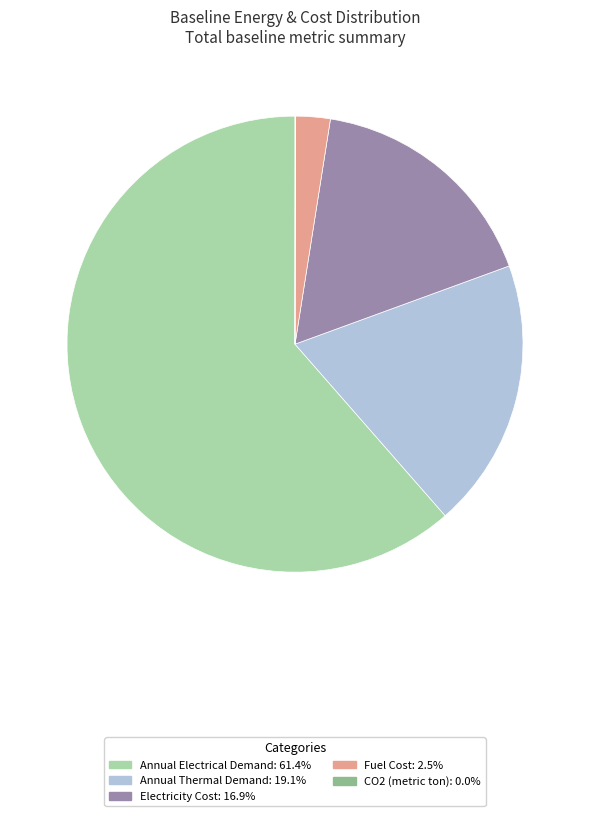

Is there any slice that represents more than half of the pie?

Yes